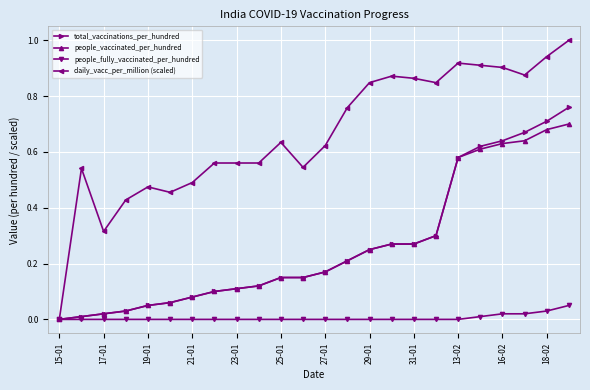

What is the greatest value displayed?

1.0